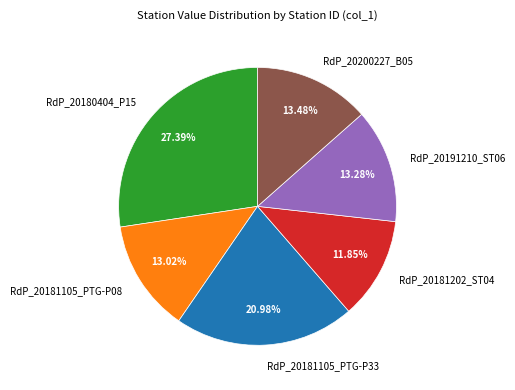

Between RdP_20181202_ST04 and RdP_20181105_PTG-P08, which is larger?

RdP_20181105_PTG-P08